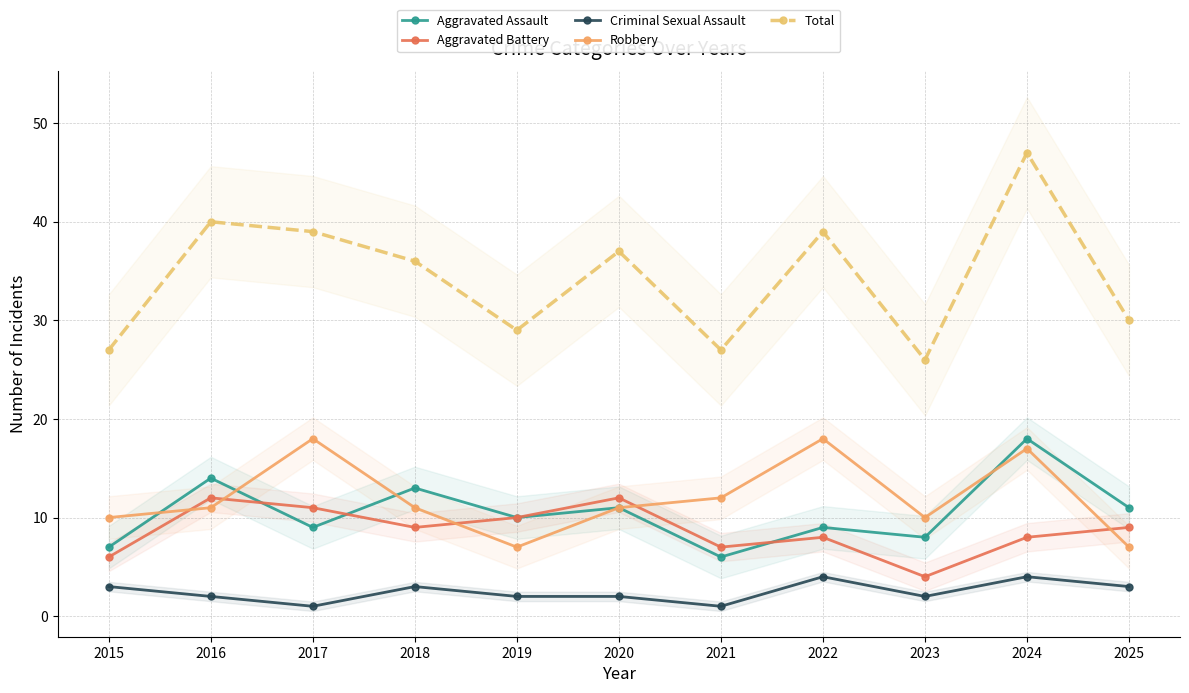

What is the spread (max minus min) of values at 2024?

43